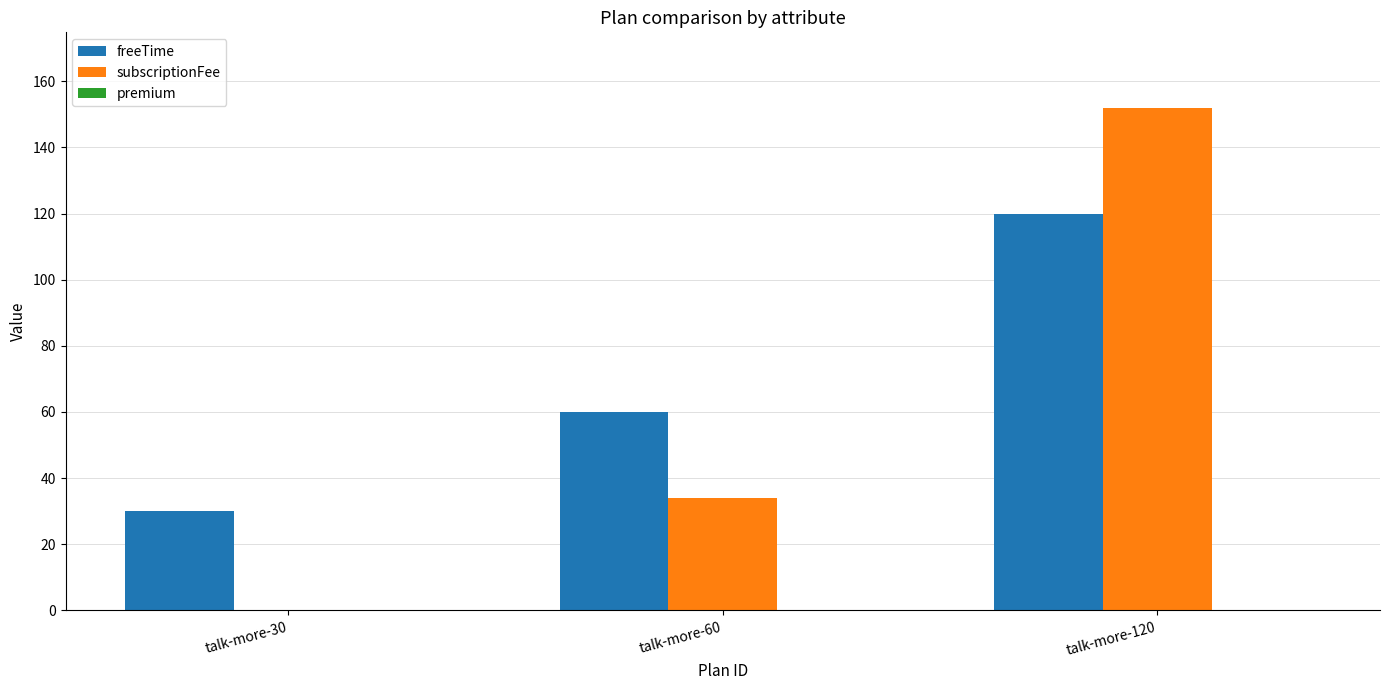

Which series has the largest total across all categories?

freeTime